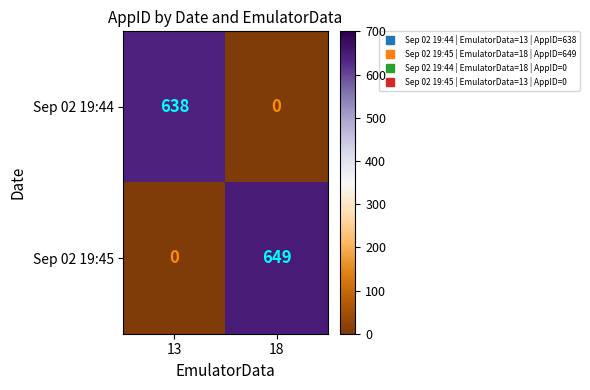

What is the spread (max minus min) of values at 13?

638